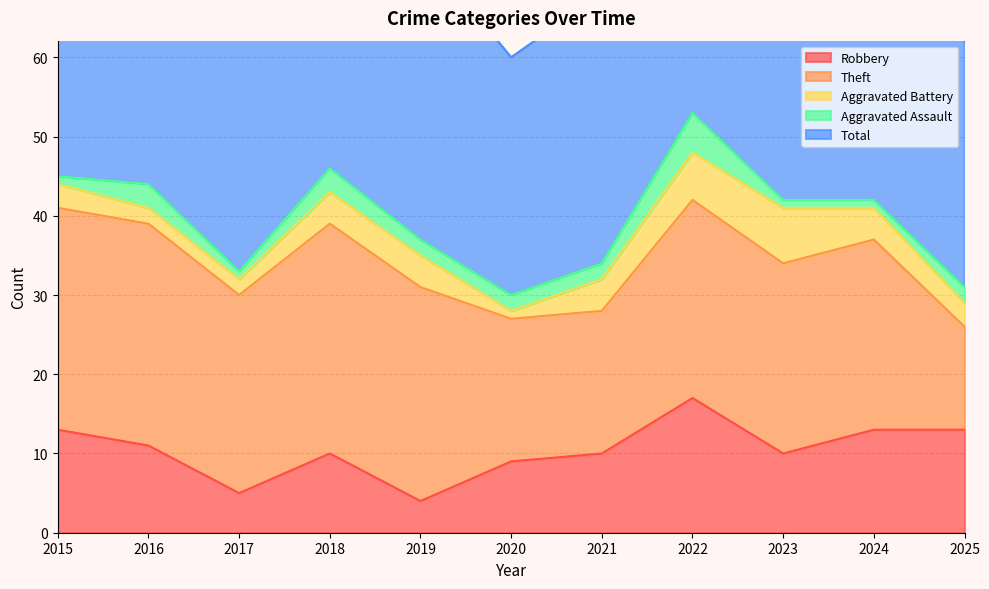

Reading right to left, extract all data points from this chart.

Robbery: 13	13	10	17	10	9	4	10	5	11	13
Theft: 13	24	24	25	18	18	27	29	25	28	28
Aggravated Battery: 3	4	7	6	4	1	4	4	2	2	3
Aggravated Assault: 2	1	1	5	2	2	2	3	1	3	1
Total: 31	42	44	54	34	30	37	46	35	44	45